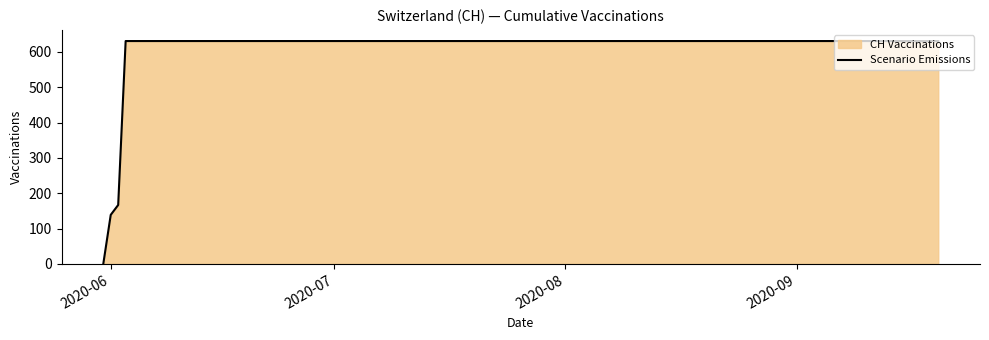

What is the average value?

552